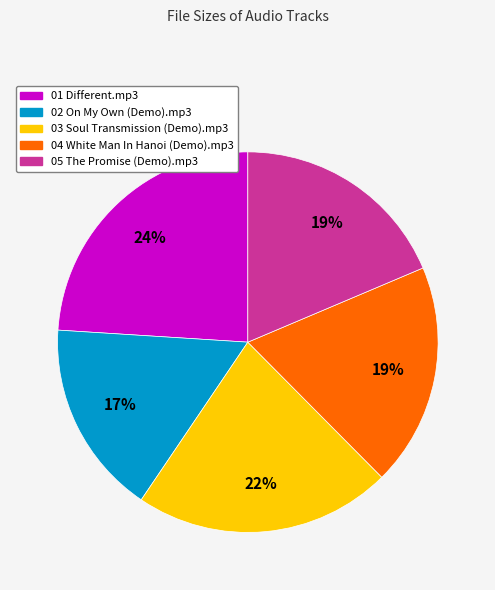

Is it true that 03 Soul Transmission (Demo).mp3 is 22% of the pie?

True